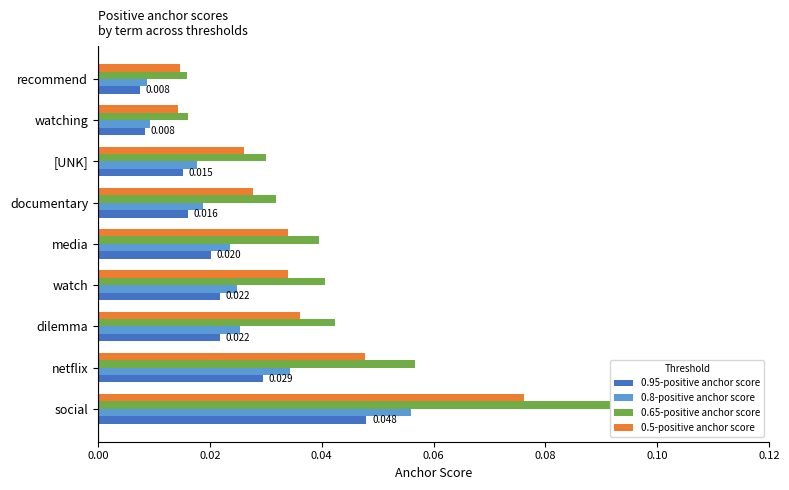

Is the value of 0.95-positive anchor score at netflix greater than the value of 0.8-positive anchor score at watching?

Yes